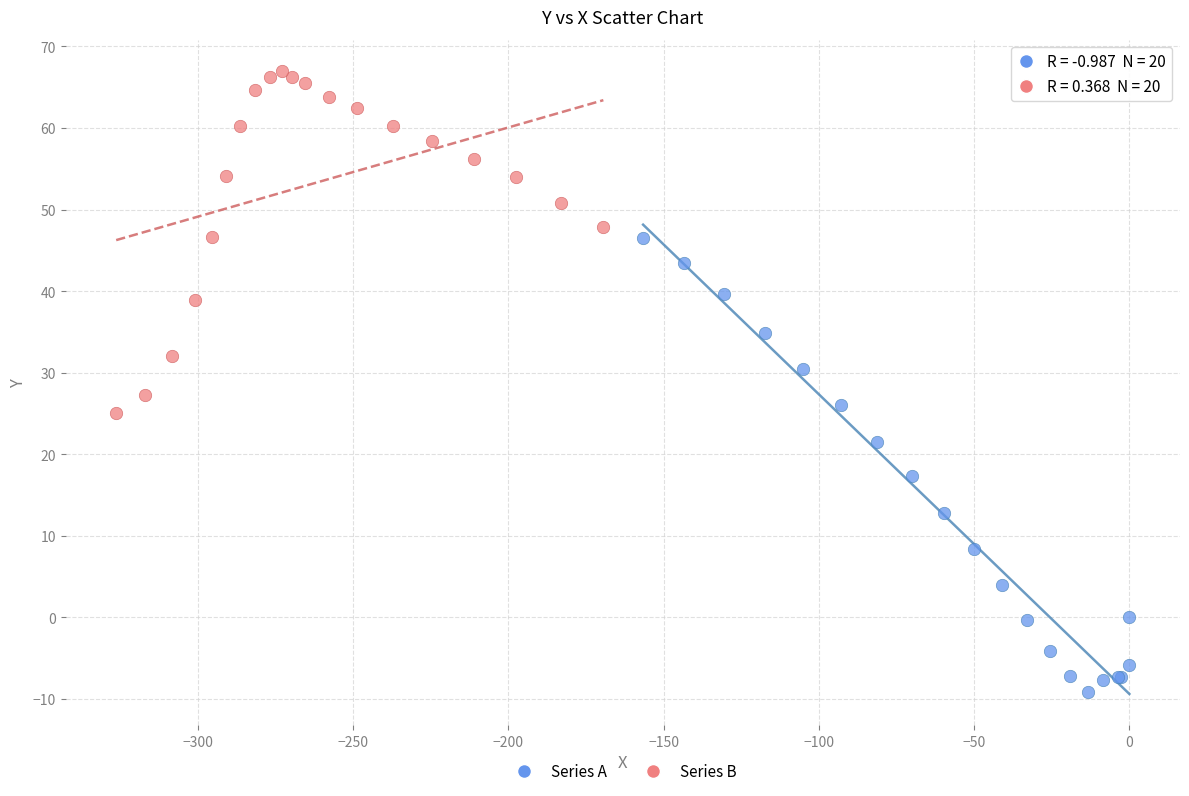

Which series contains the highest Y value?

Series B